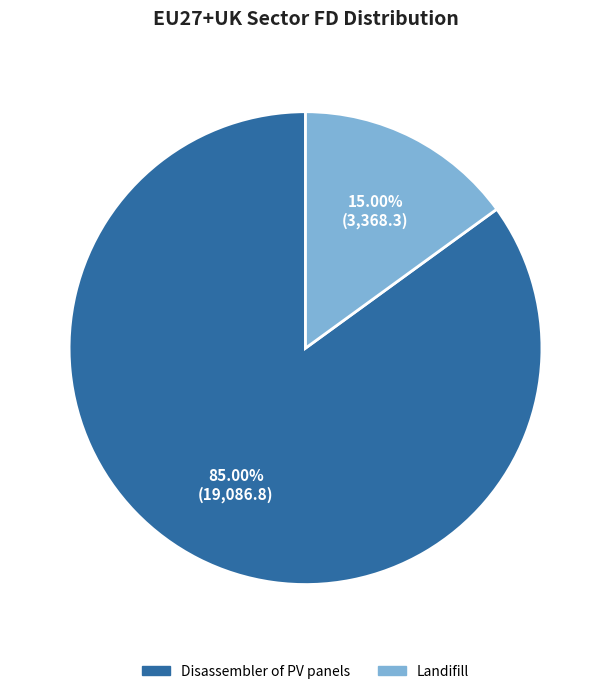

Is it true that Landifill is 25% of the pie?

False